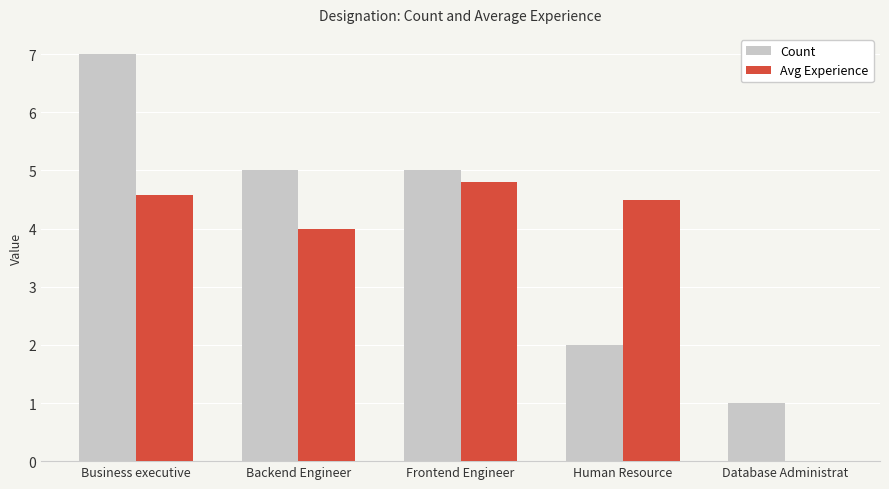

Count the number of data series in this chart.

2